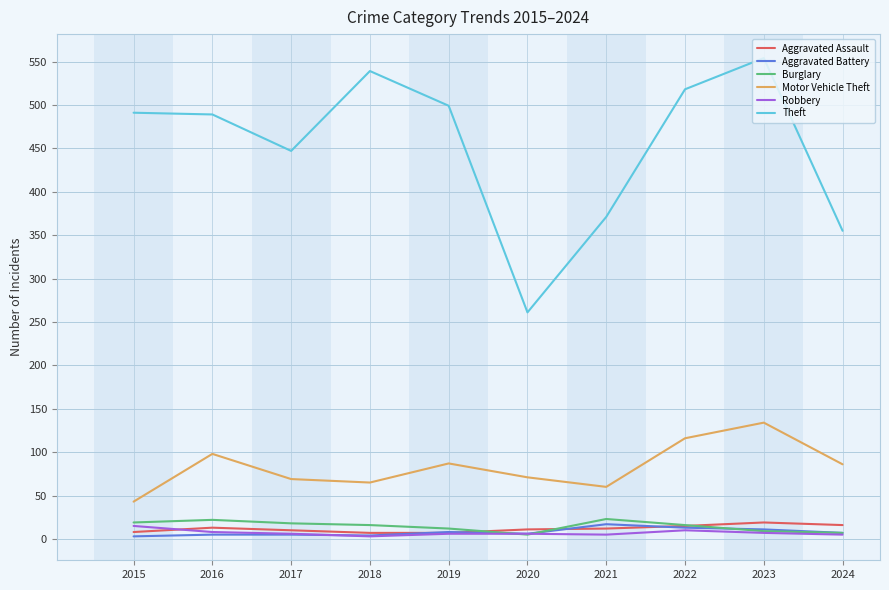

Which series changed the most between 2015 and 2021?

Theft